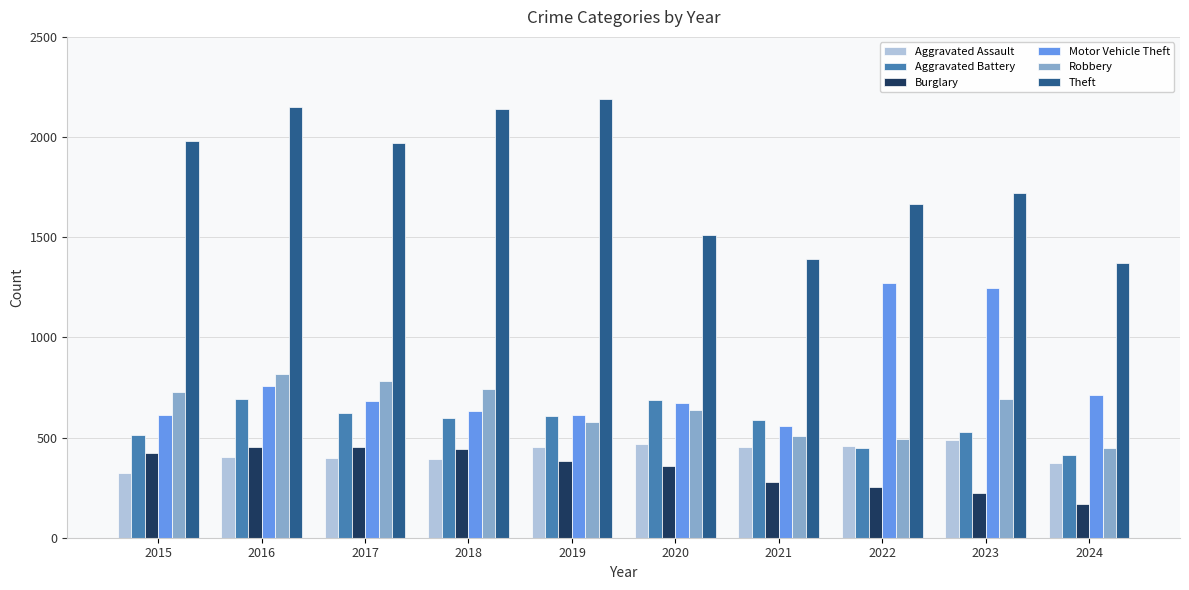

Is it true that Theft equals 961 at 2020?

False